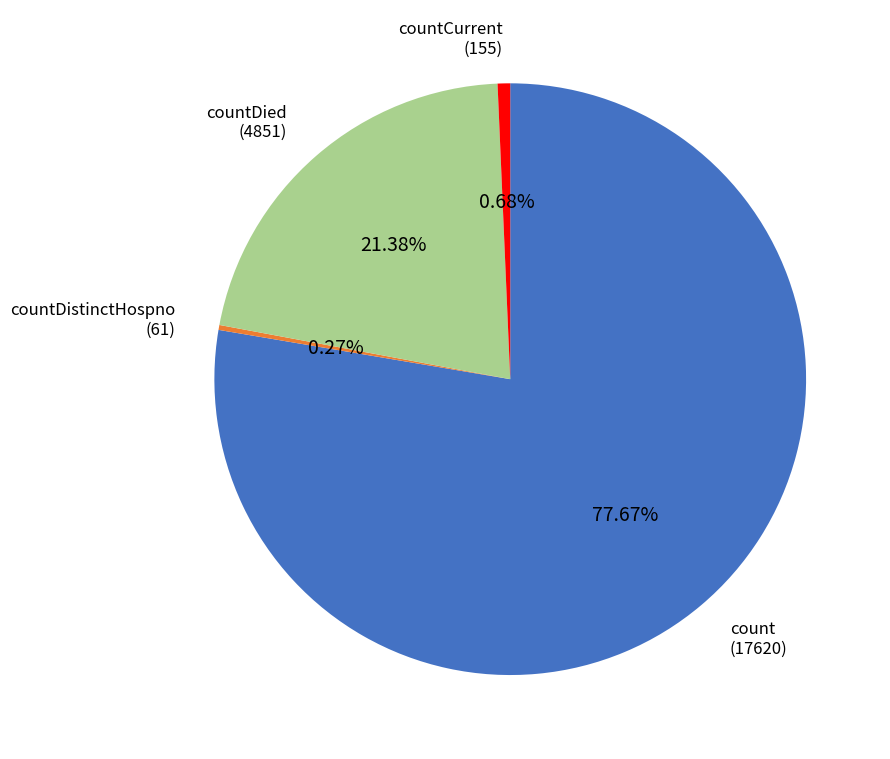

To the nearest percent, what portion does count represent?

78%